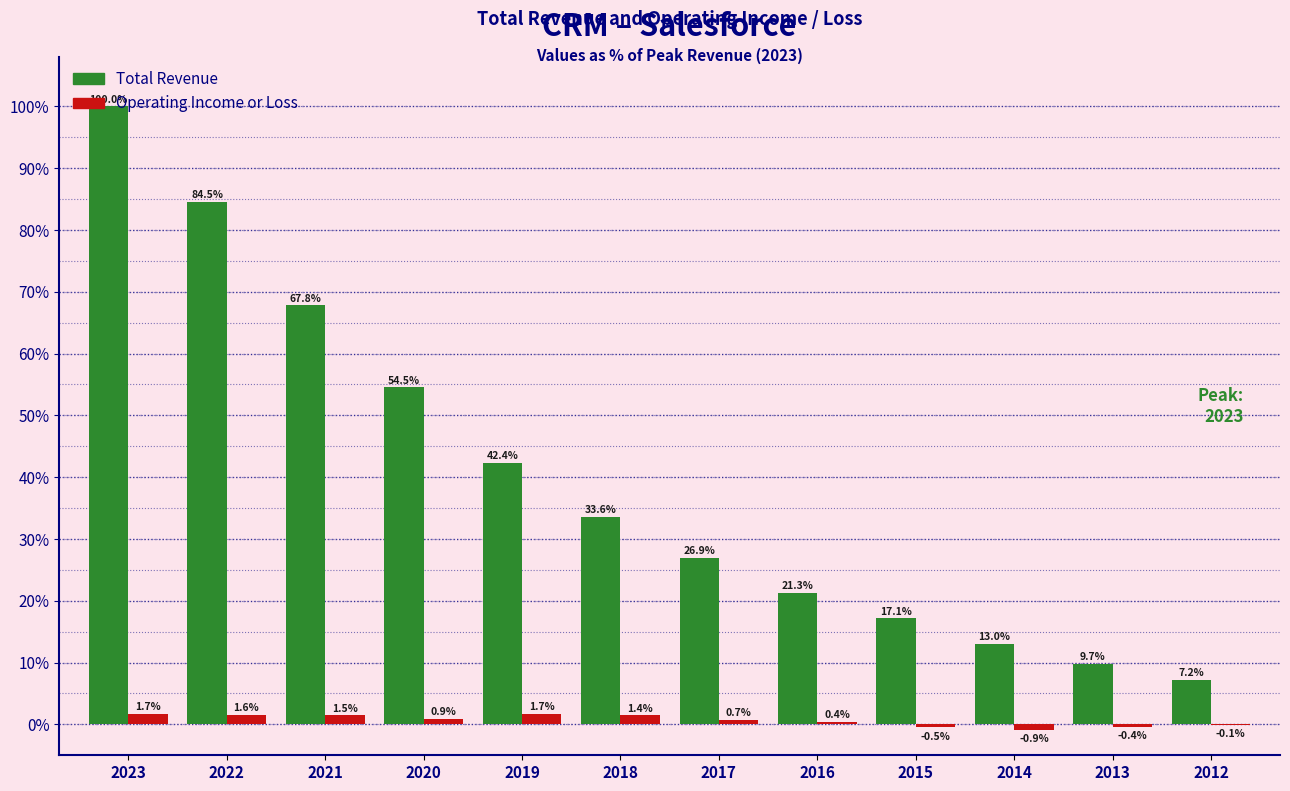

Is it true that Operating Income or Loss equals 1.5 at 2021?

True